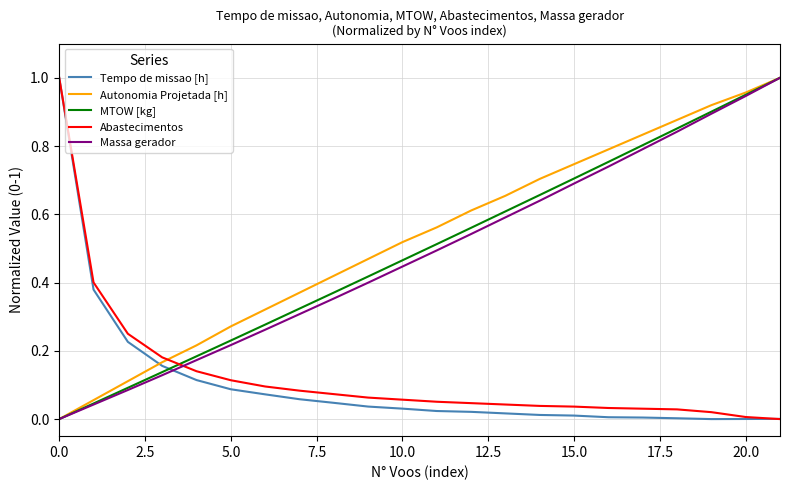

How many positive values does the MTOW [kg] series have?

21